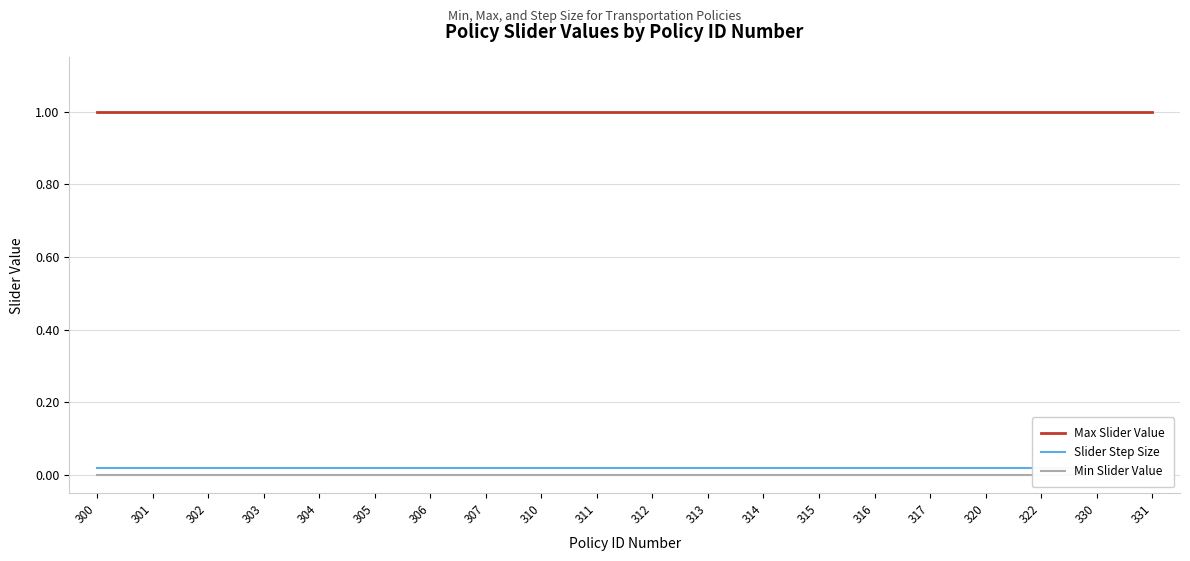

Which series has the largest total across all categories?

Max Slider Value